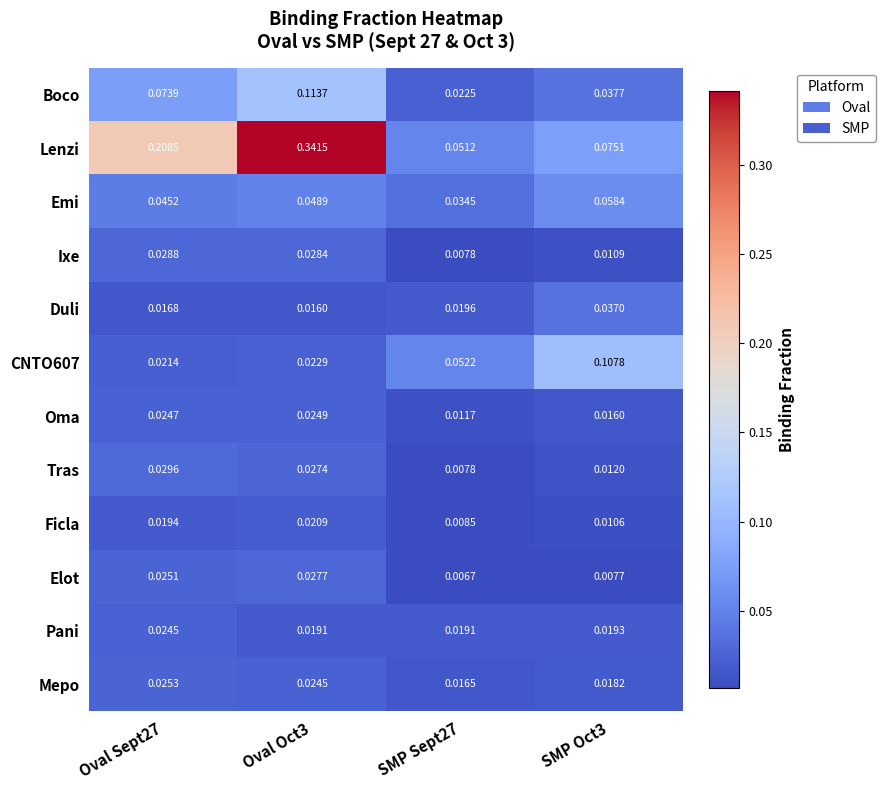

Which series has the largest range (max minus min)?

Lenzi